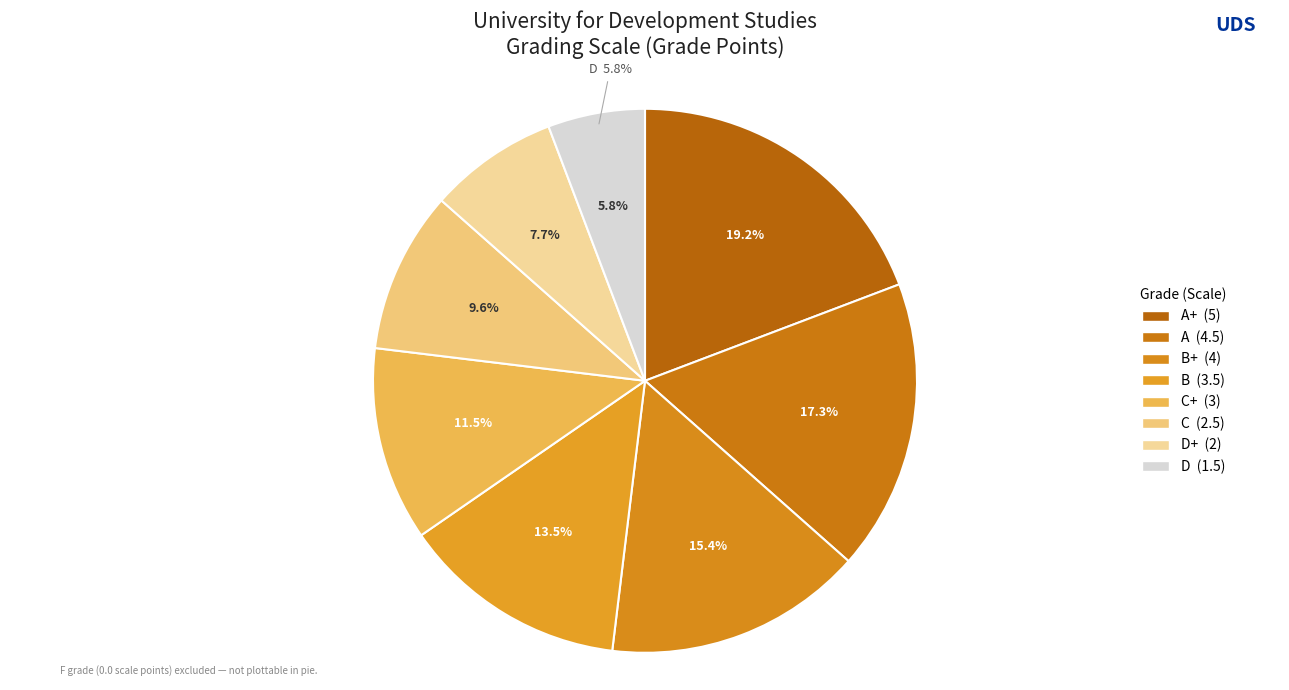

How much of the chart is everything except B+?

84.6%